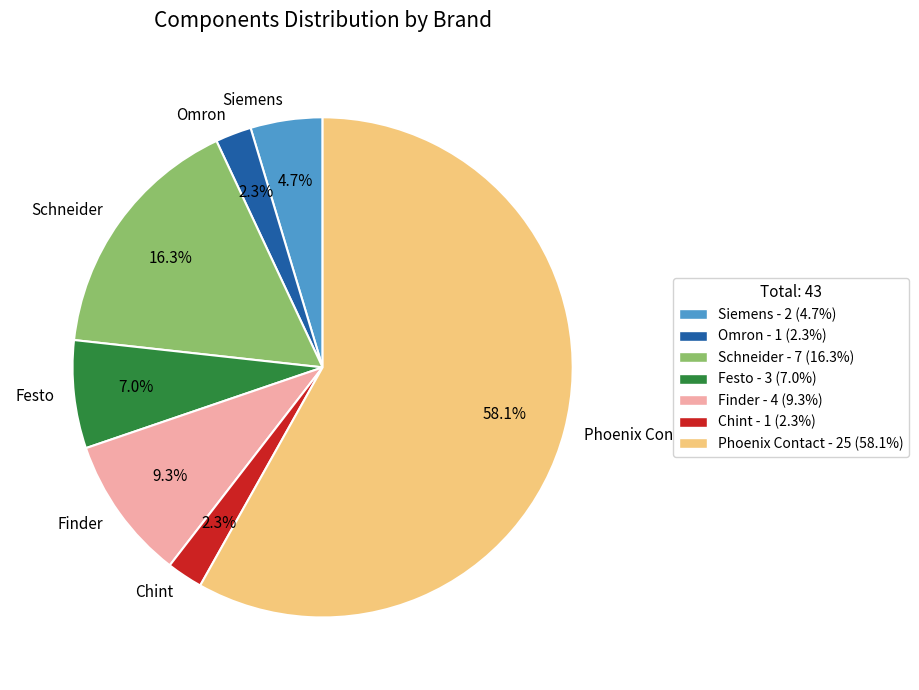

To the nearest percent, what is the average slice percentage?

14%